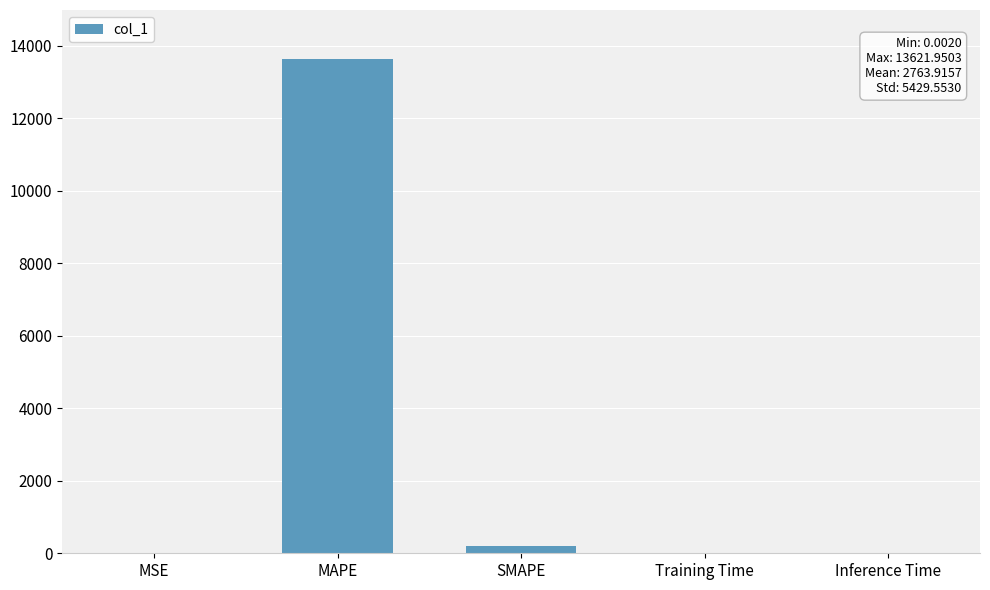

At which label is the value closest to 6810?

SMAPE